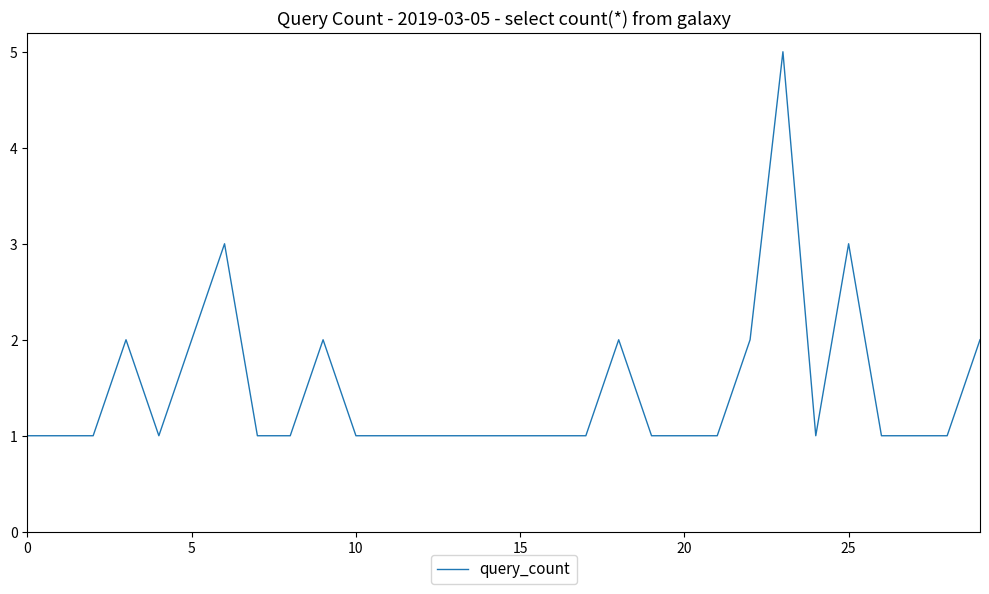

What is the maximum value shown in the chart?

5